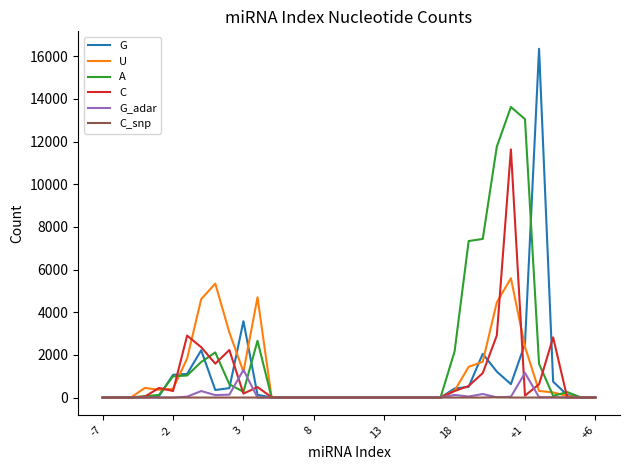

Which series has the largest total across all categories?

A